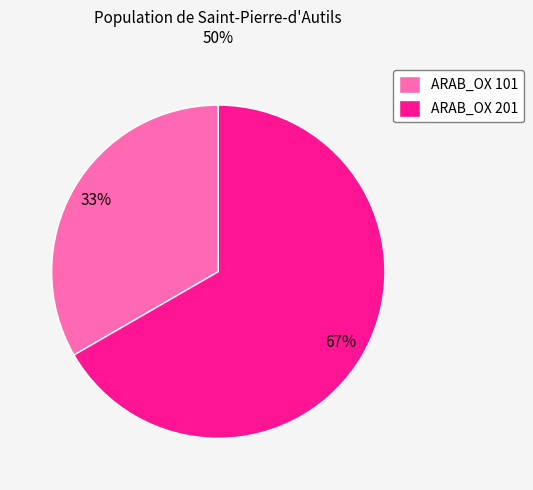

To the nearest percent, what is the combined percentage of ARAB_OX 201 and ARAB_OX 101?

100%